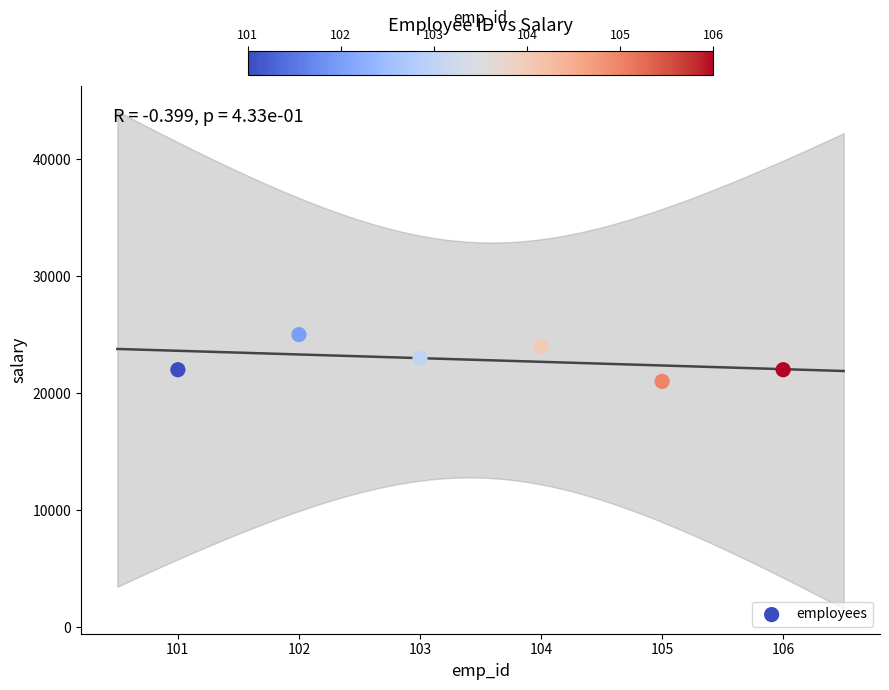

What is the average X value?

104